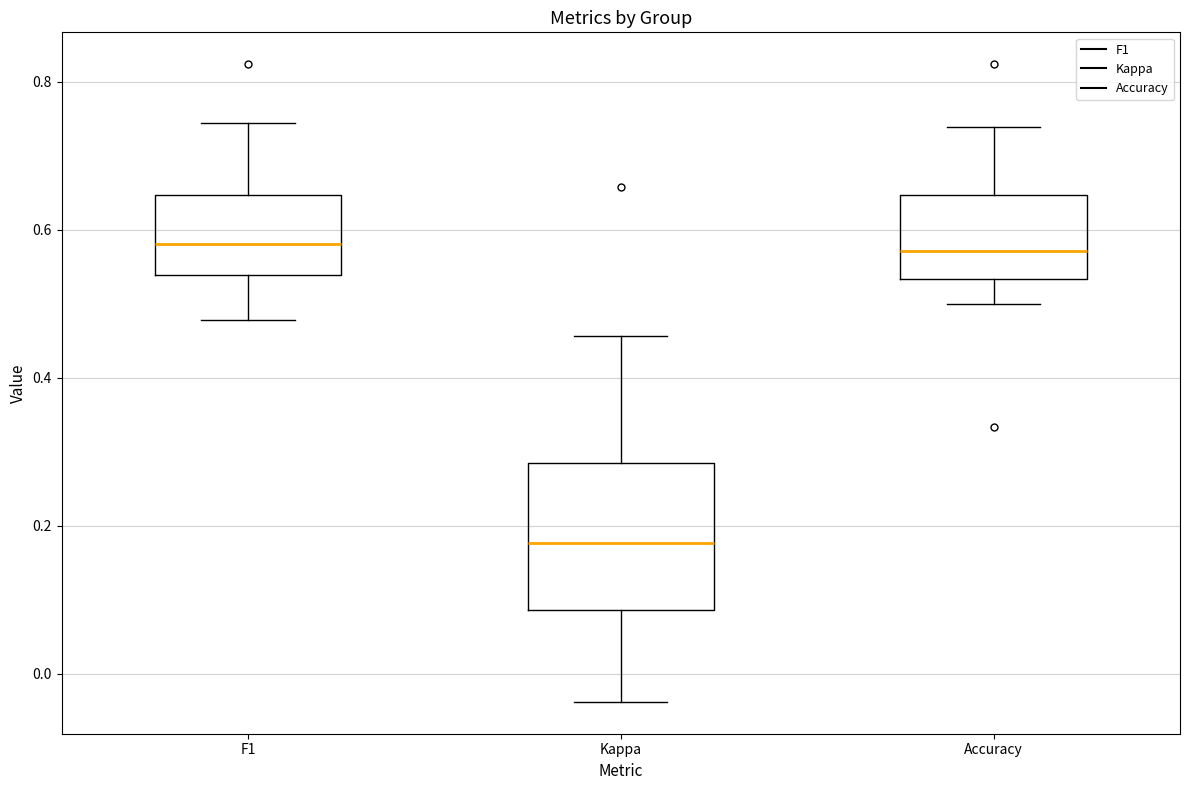

Which box's median line is the lowest?

Kappa